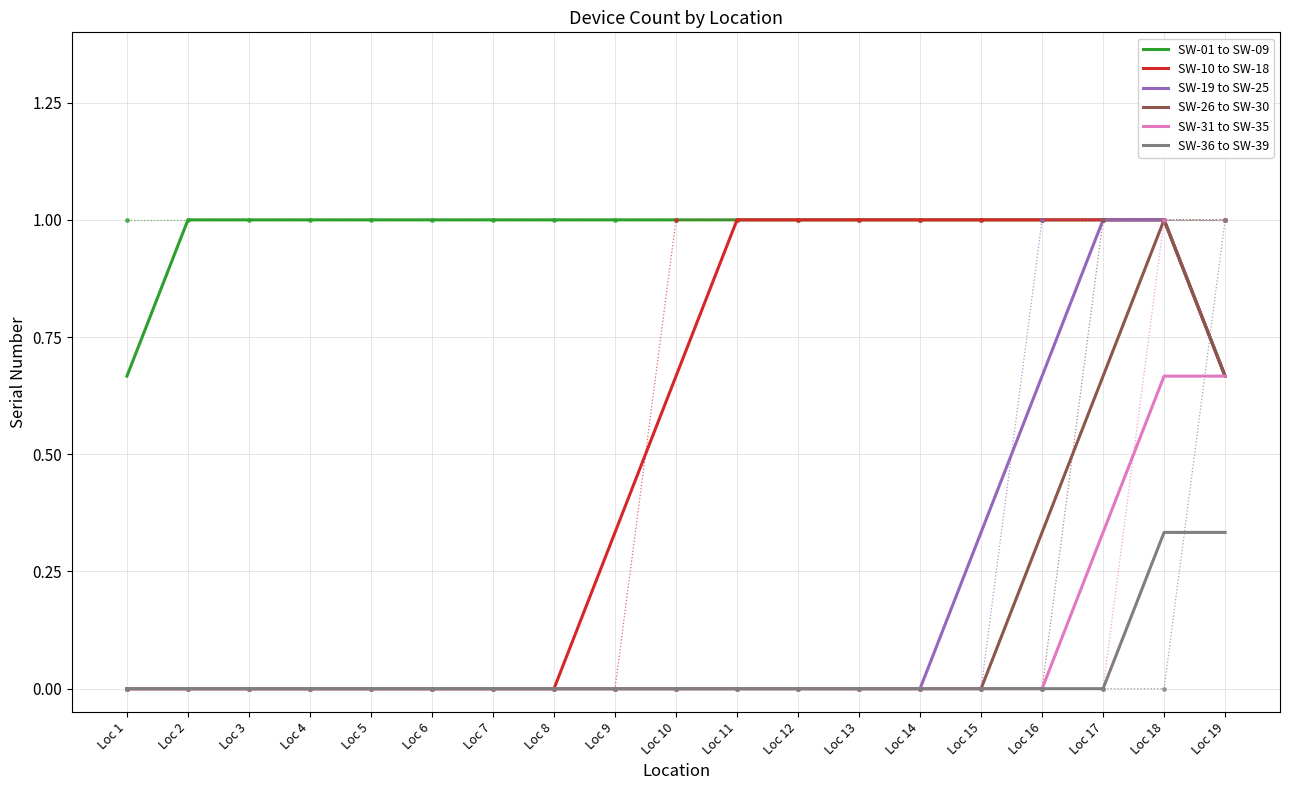

What are all the series names shown in the legend?

SW-01 to SW-09, SW-10 to SW-18, SW-19 to SW-25, SW-26 to SW-30, SW-31 to SW-35, SW-36 to SW-39